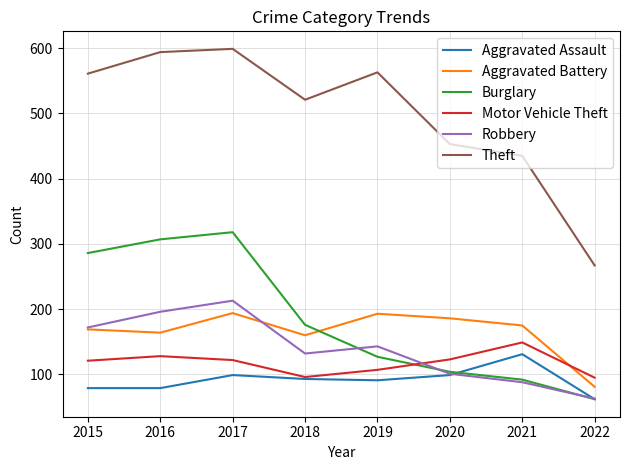

What is the minimum value for Burglary?

62